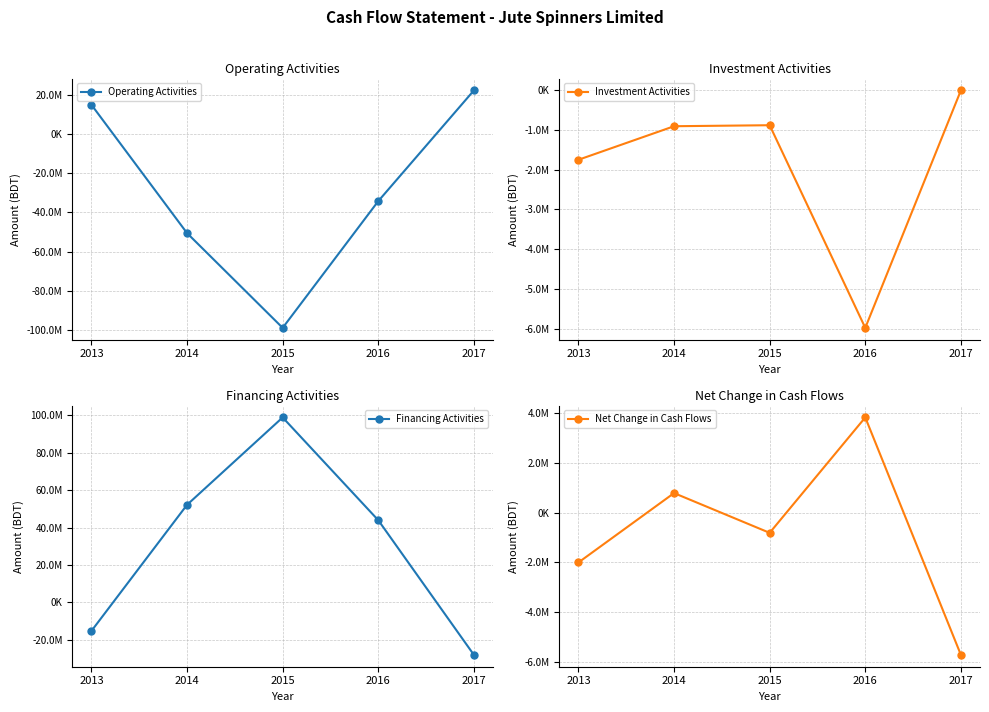

How many series are shown in this chart?

4